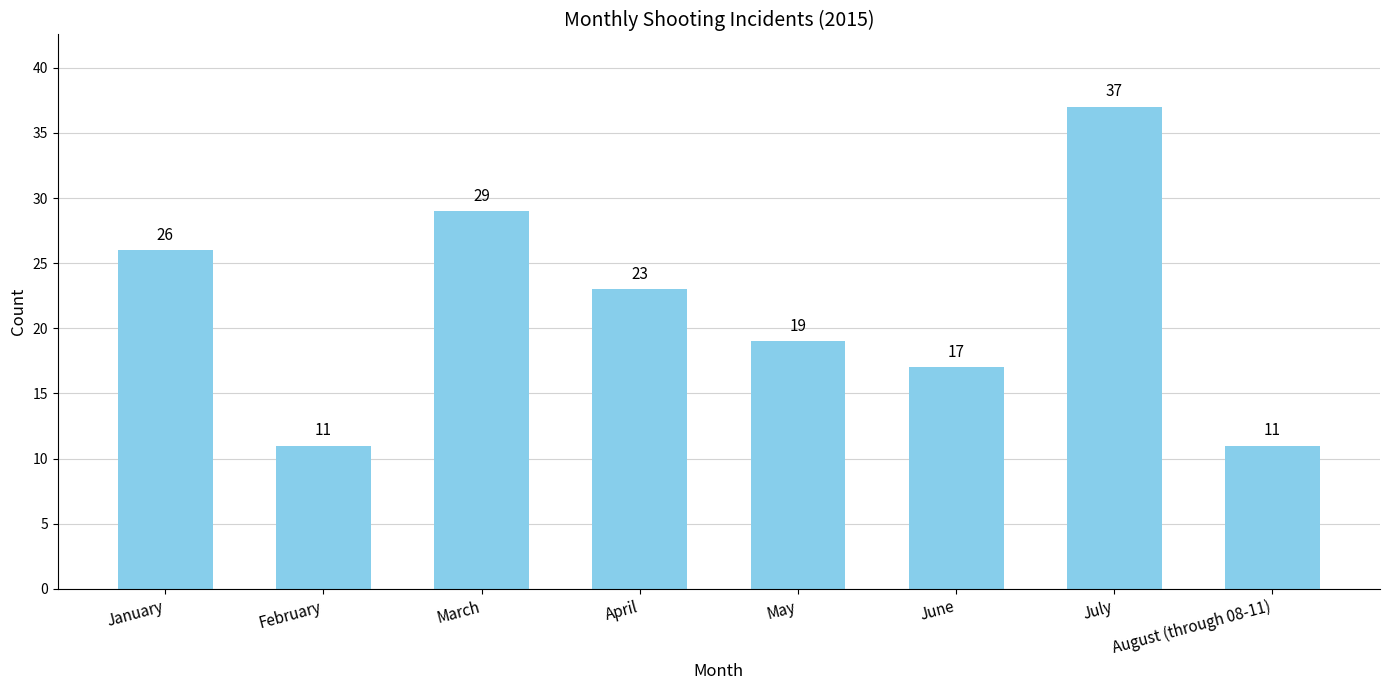

Reading left to right, transcribe all the data shown in this chart.

January=26	February=11	March=29	April=23	May=19	June=17	July=37	August (through 08-11)=11